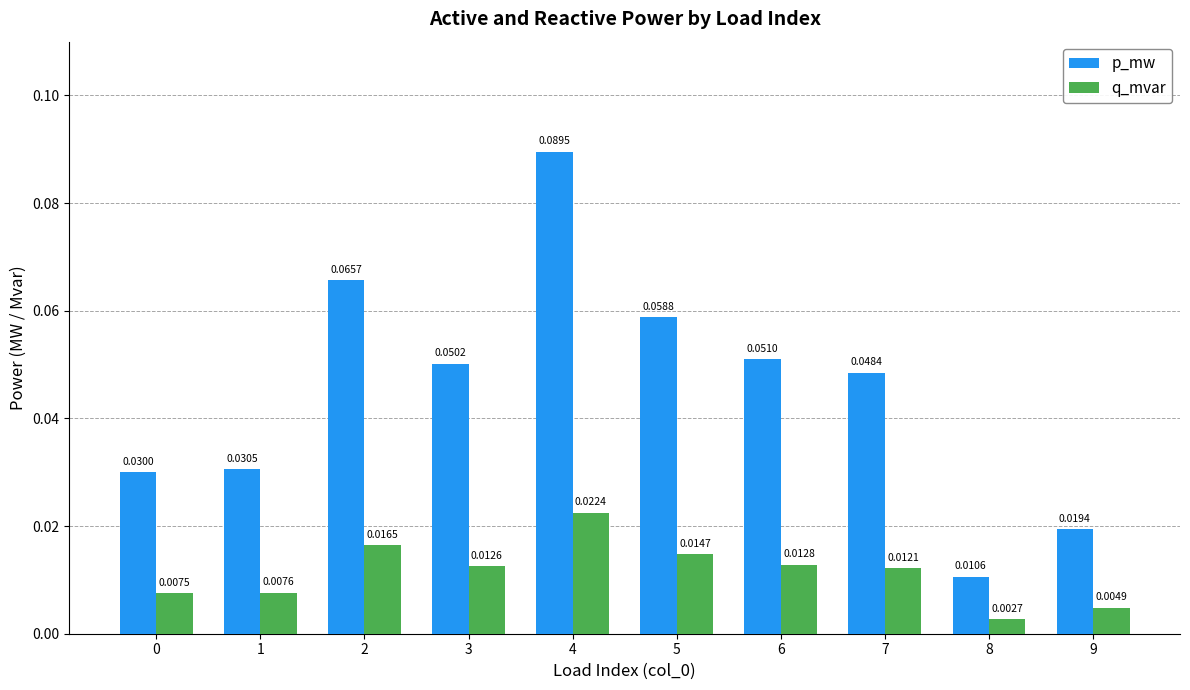

Which series has the largest total across all categories?

p_mw